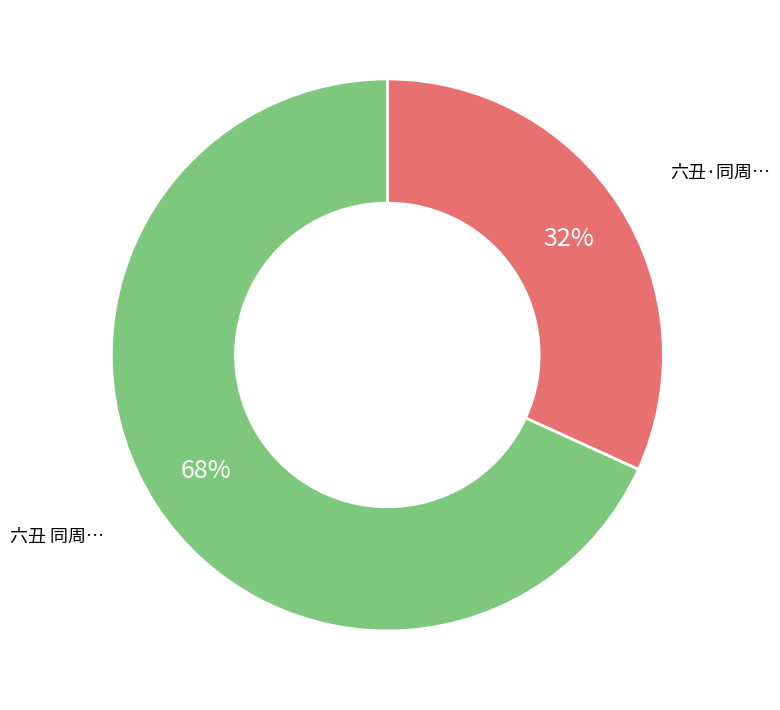

Does any single category account for the majority?

Yes